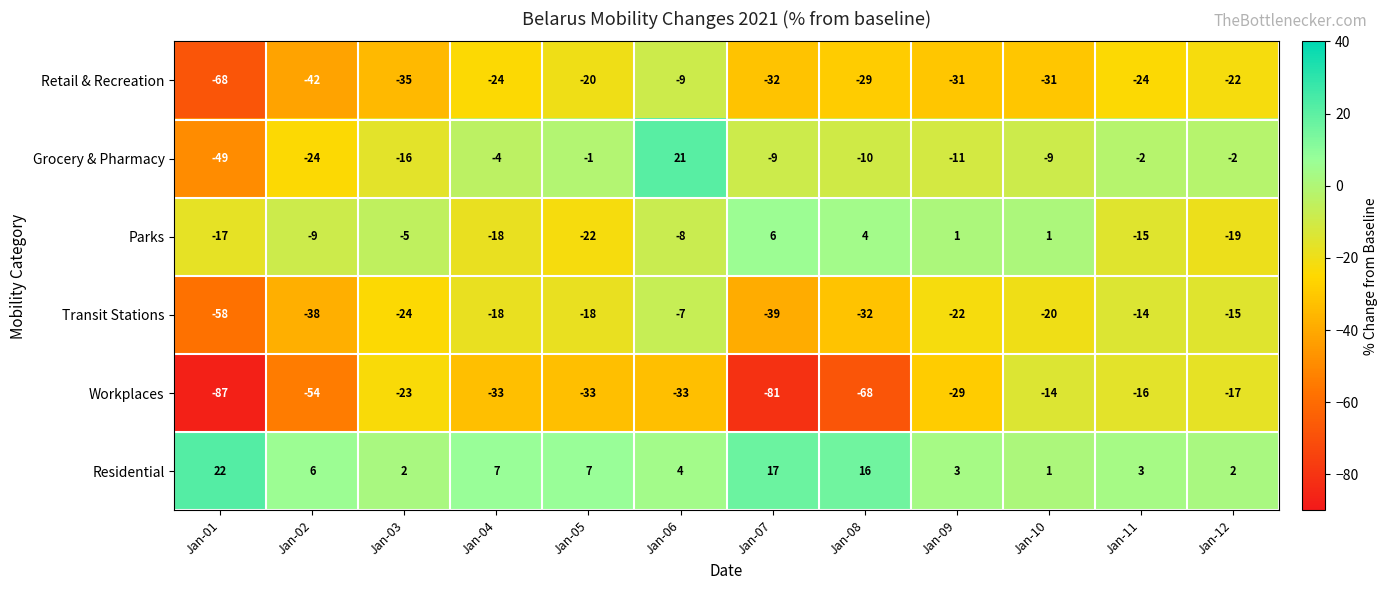

Which series has the largest total across all categories?

Residential